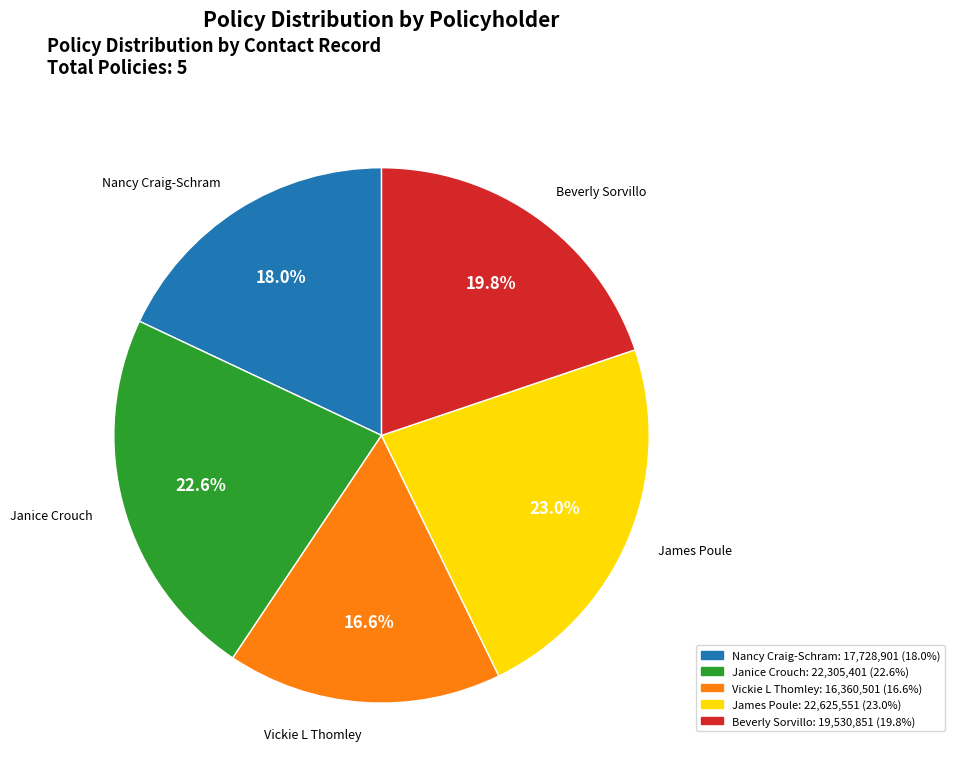

To the nearest percent, what percentage of the pie is Beverly Sorvillo?

20%